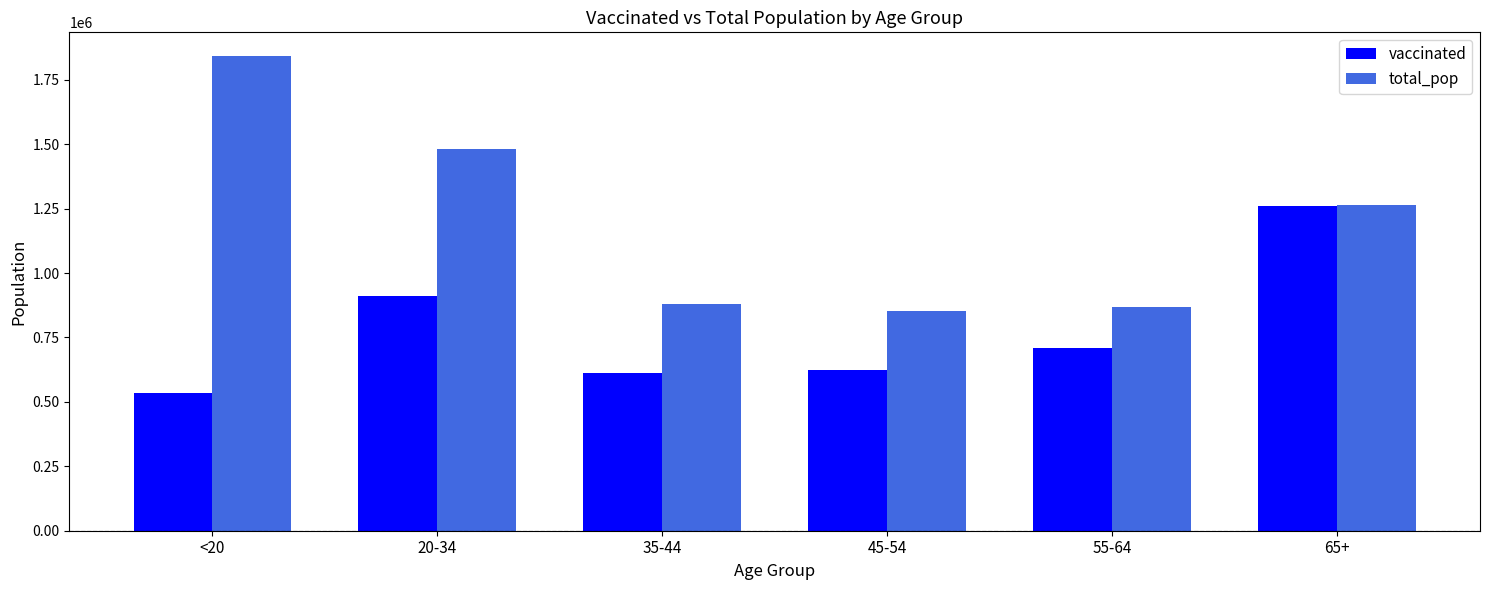

Is it true that total_pop equals 1295654 at 45-54?

False